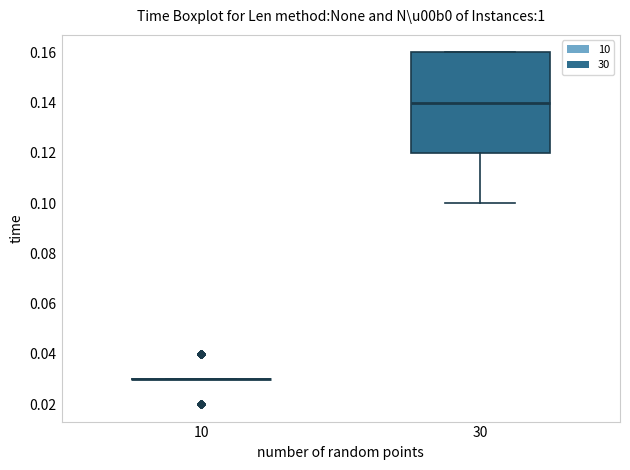

Reading left to right, transcribe this box plot: for each box, give where its median line is, the range the box spans, and where its two whiskers end, as read against the y-axis. The values are not printed on the chart, so give them approximately, as read against the axis.

10: box collapsed to a line at 0.03, whiskers 0.03 to 0.03
30: median 0.14, box 0.12 to 0.16, whiskers 0.10 to 0.16